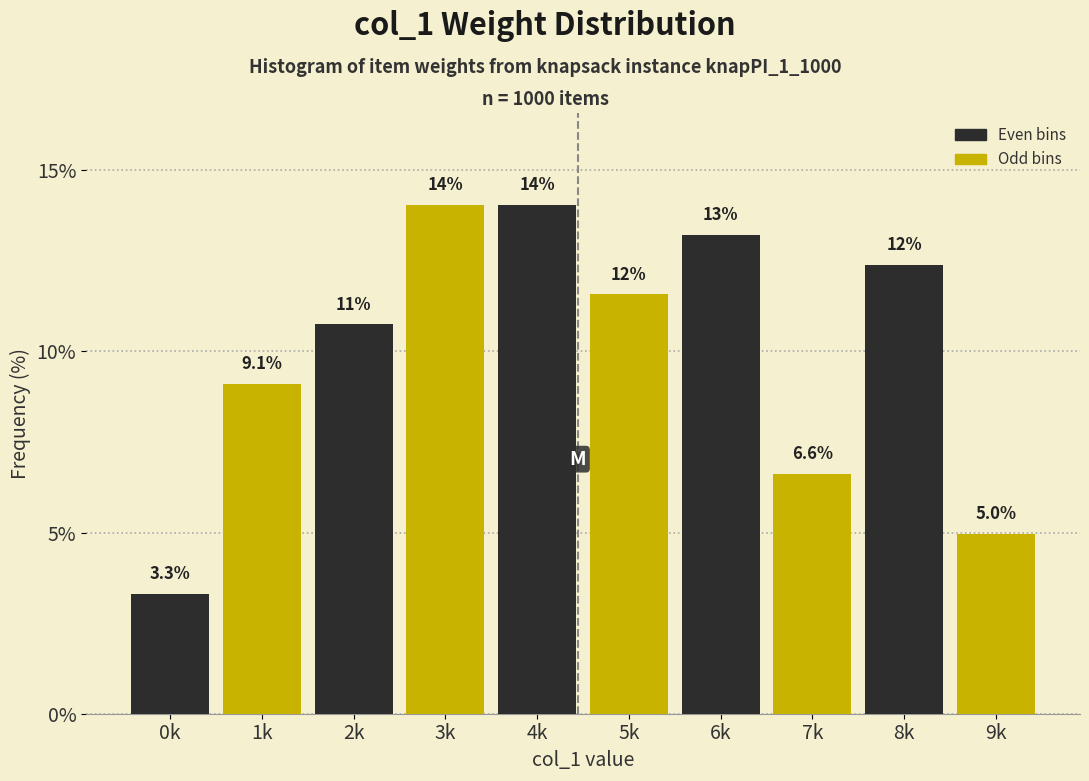

Reading left to right, list all the values displayed in this chart.

0k=3.3	1k=9.1	2k=10.7	3k=14.0	4k=14.0	5k=11.6	6k=13.2	7k=6.6	8k=12.4	9k=5.0